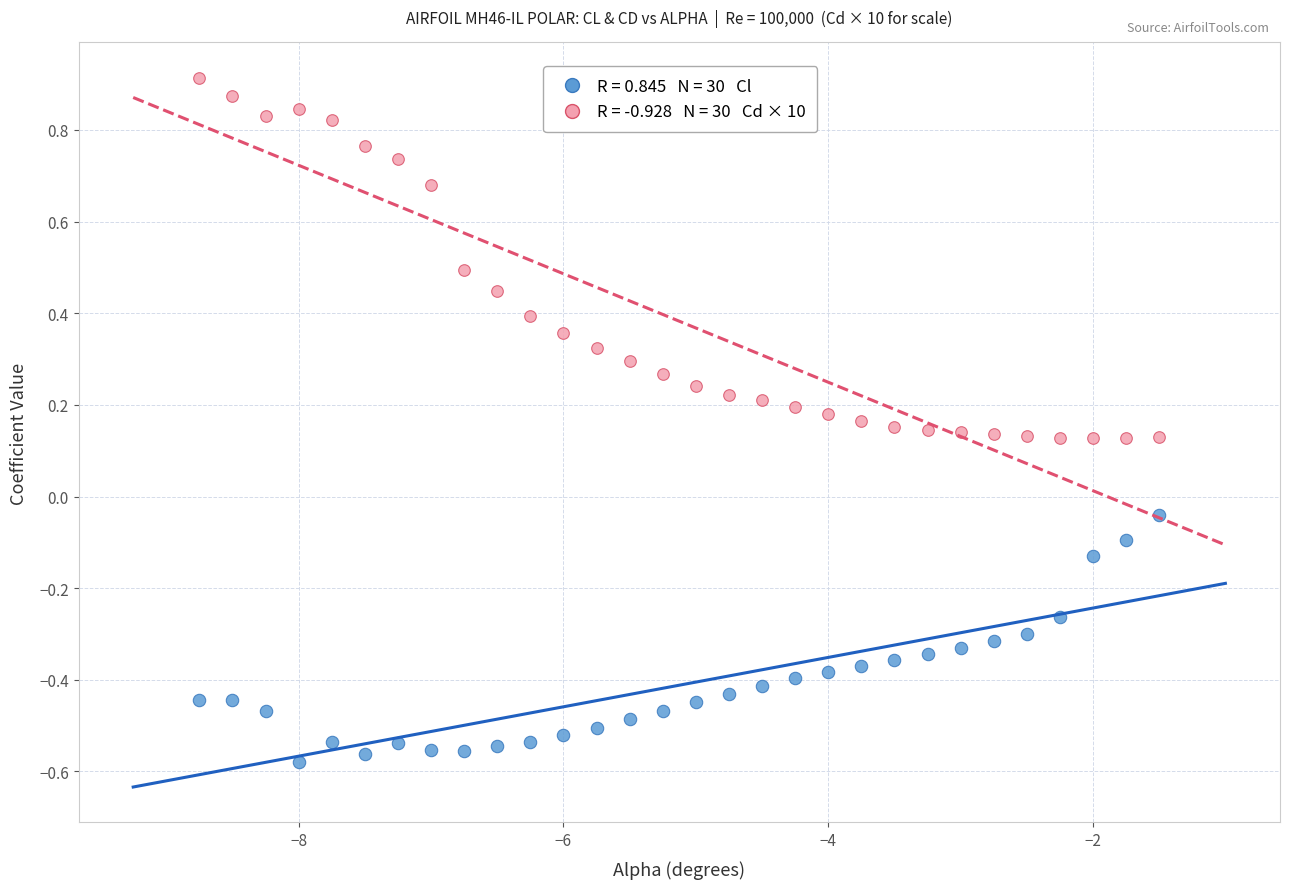

Across all data points, what is the range of Y values (max minus min)?

1.5